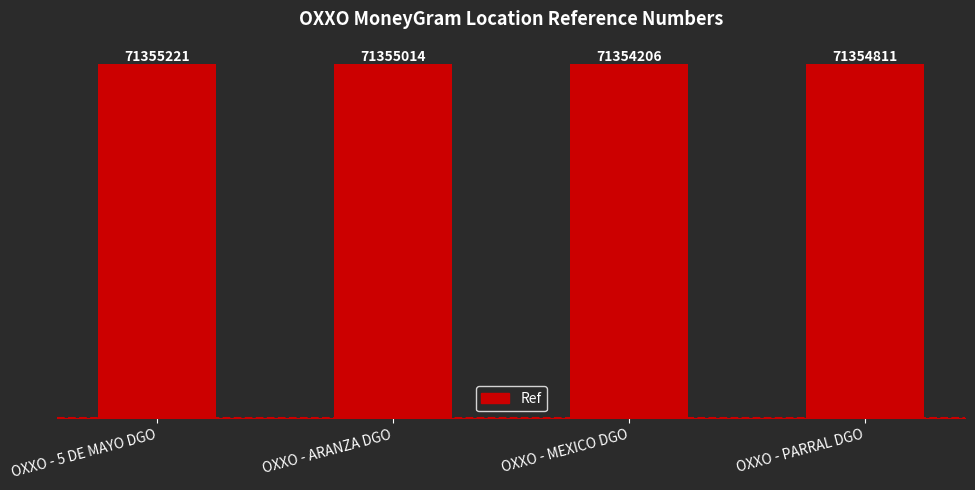

At which label is the value closest to 71354713?

OXXO - PARRAL DGO